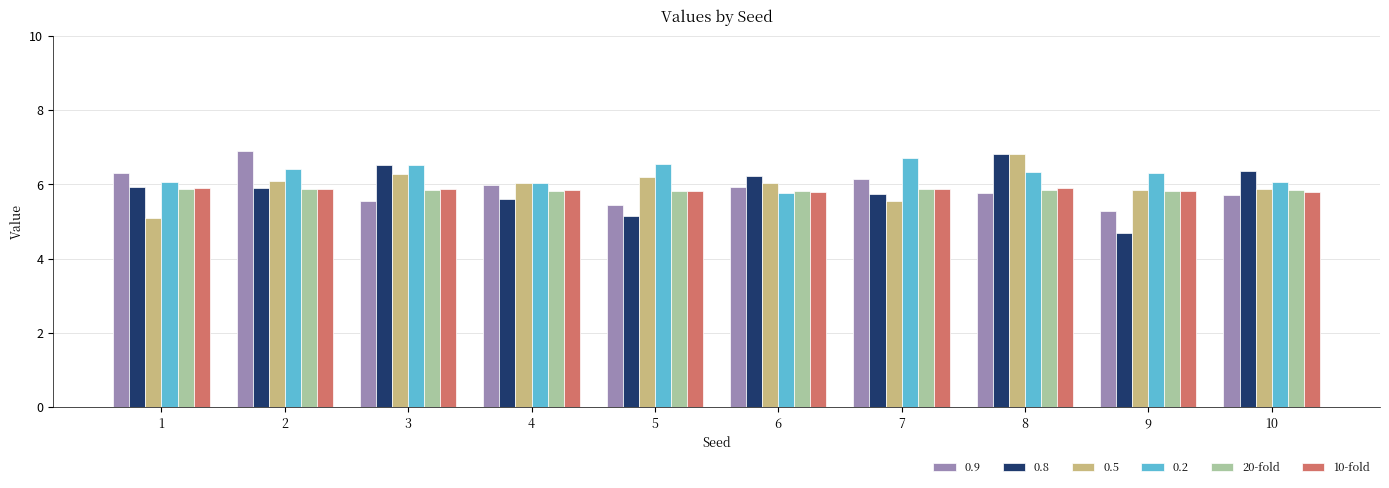

At which label does 0.8 reach its minimum?

9